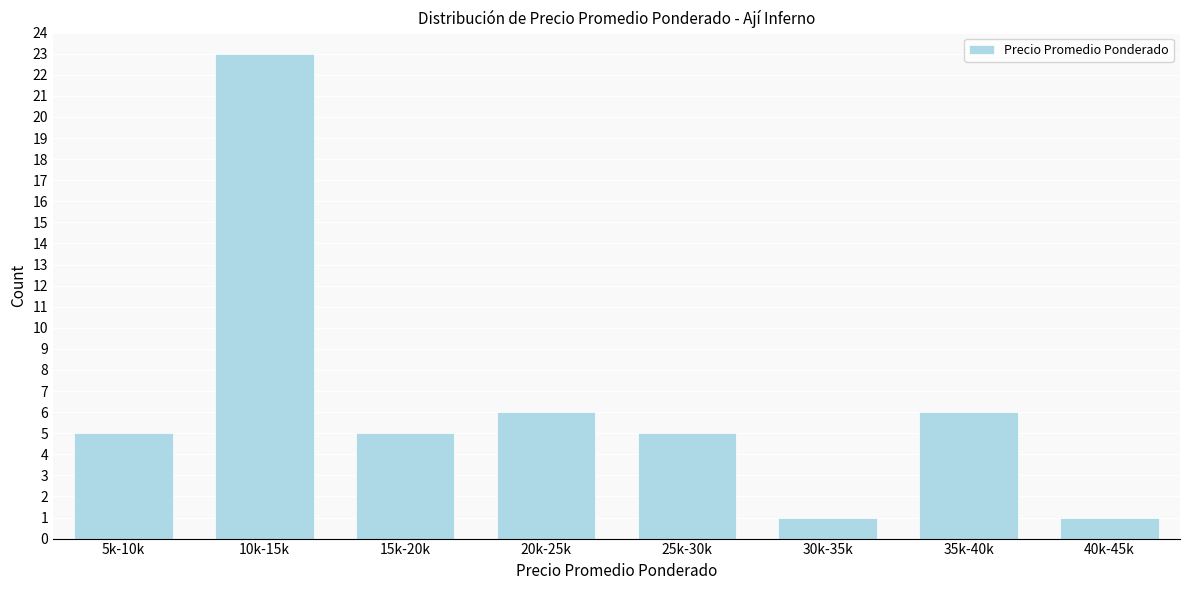

Reading left to right, list all the values displayed in this chart.

5k-10k=5	10k-15k=23	15k-20k=5	20k-25k=6	25k-30k=5	30k-35k=1	35k-40k=6	40k-45k=1